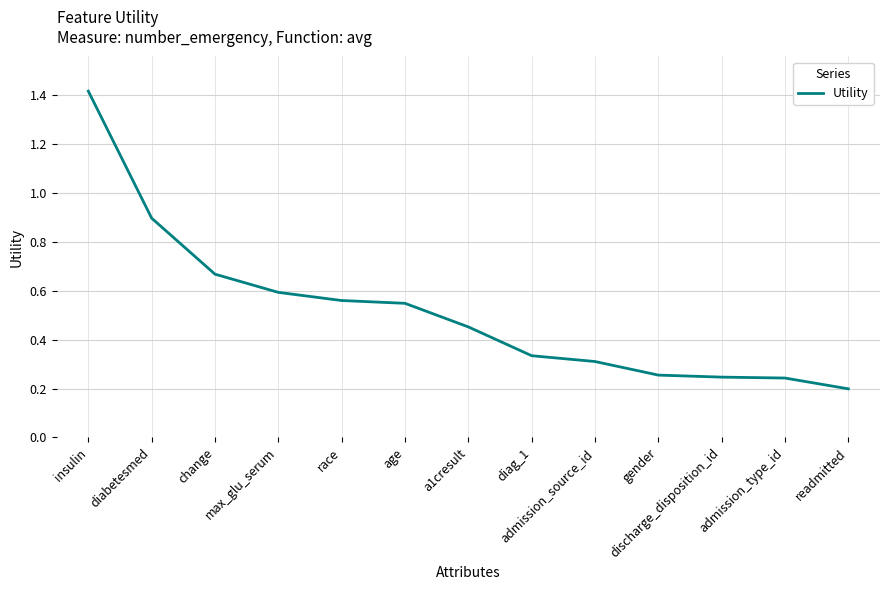

True or false: there are more than 2 points higher than both neighbors.

False